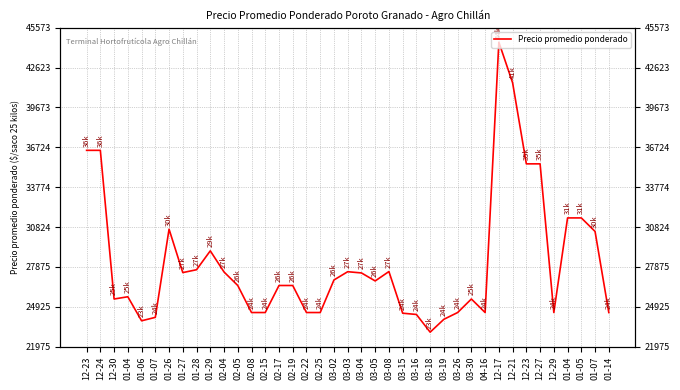

What is the ratio of the value at 12-27 to the value at 03-03?

1.3